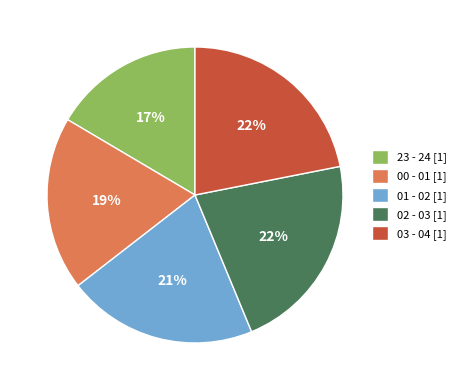

What percentage is the 02 - 03 slice, to the nearest percent?

22%